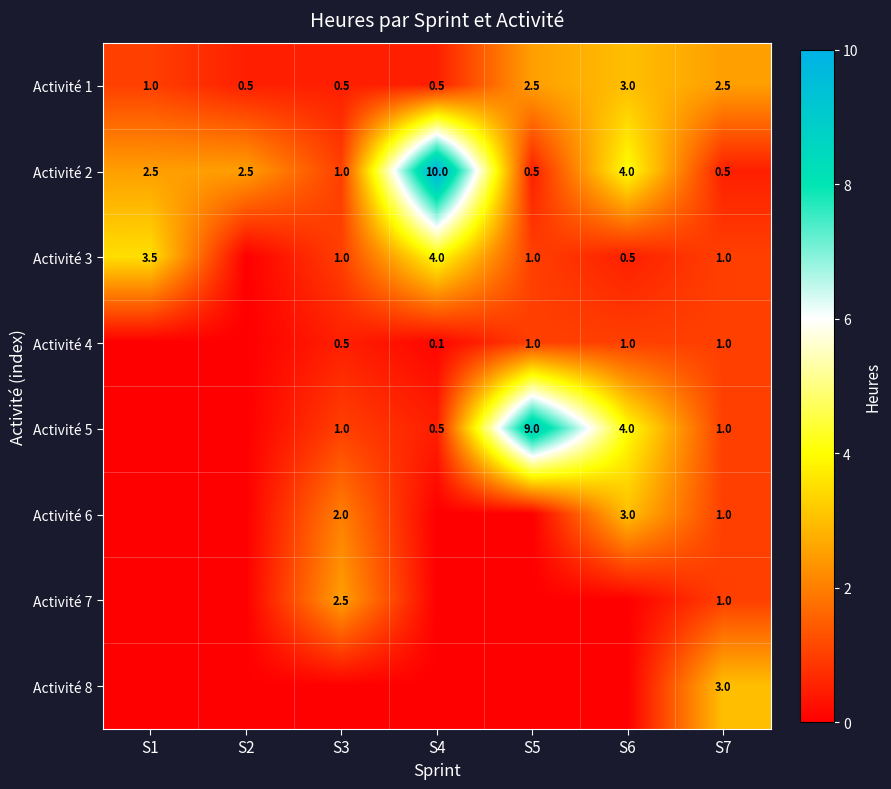

Is the value of Activité 3 at S4 greater than the value of Activité 2 at S5?

Yes